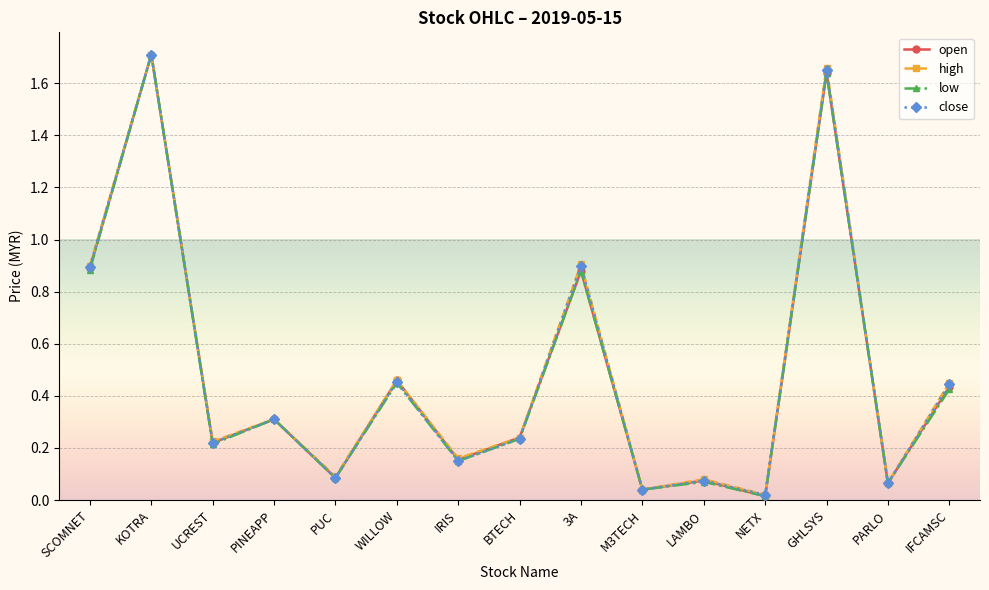

The open series shows 0.0 at IRIS. True or false?

False